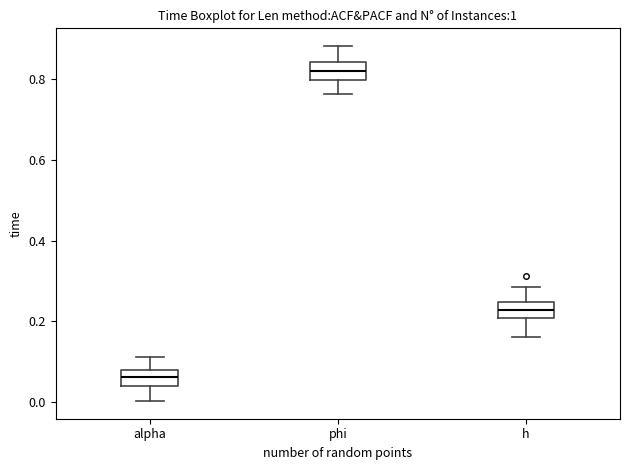

Where does the upper whisker of the box for h end on the y-axis? The values are not printed on the chart, so give them approximately, as read against the axis.

0.28